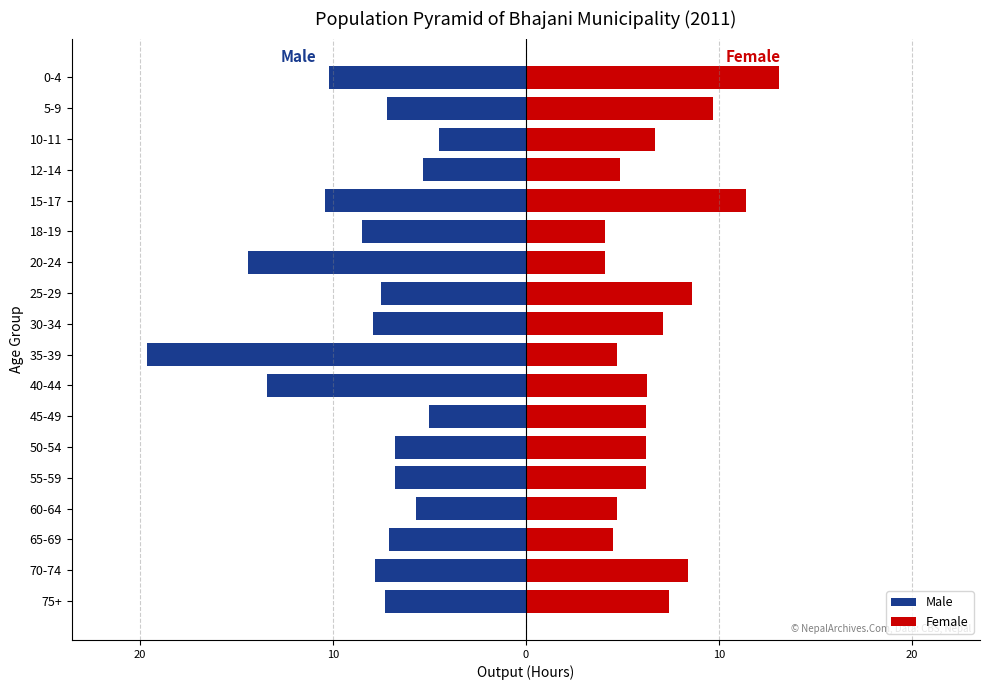

What value does the Female series have at 35-39?

4.7